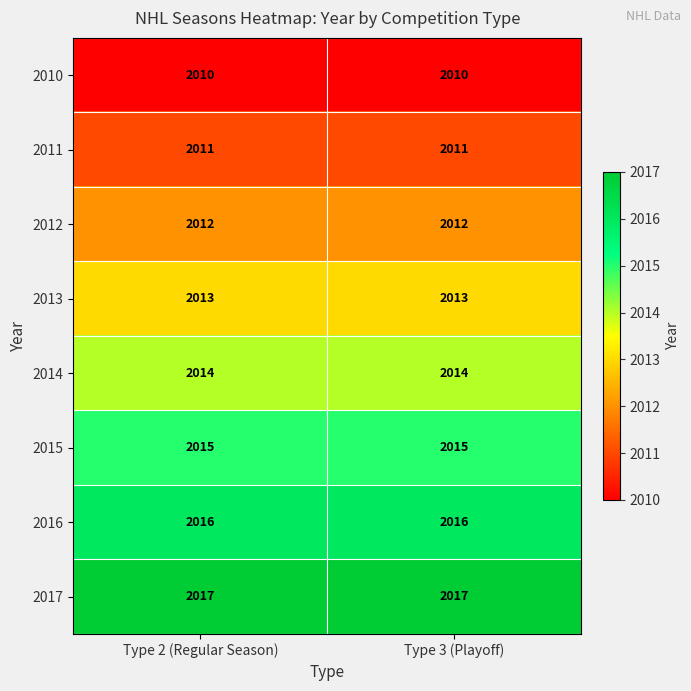

What is the sum of all 2012 values?

4024